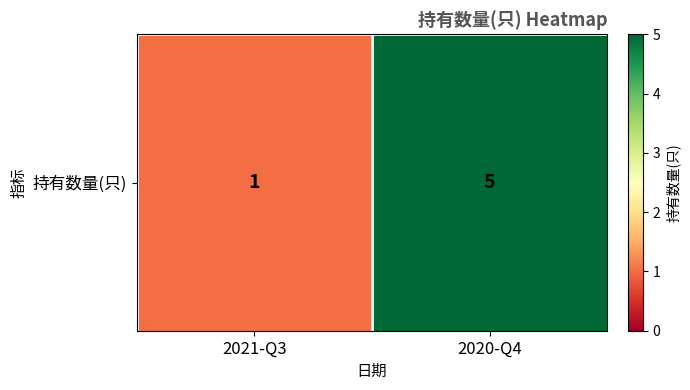

What is the average value?

3